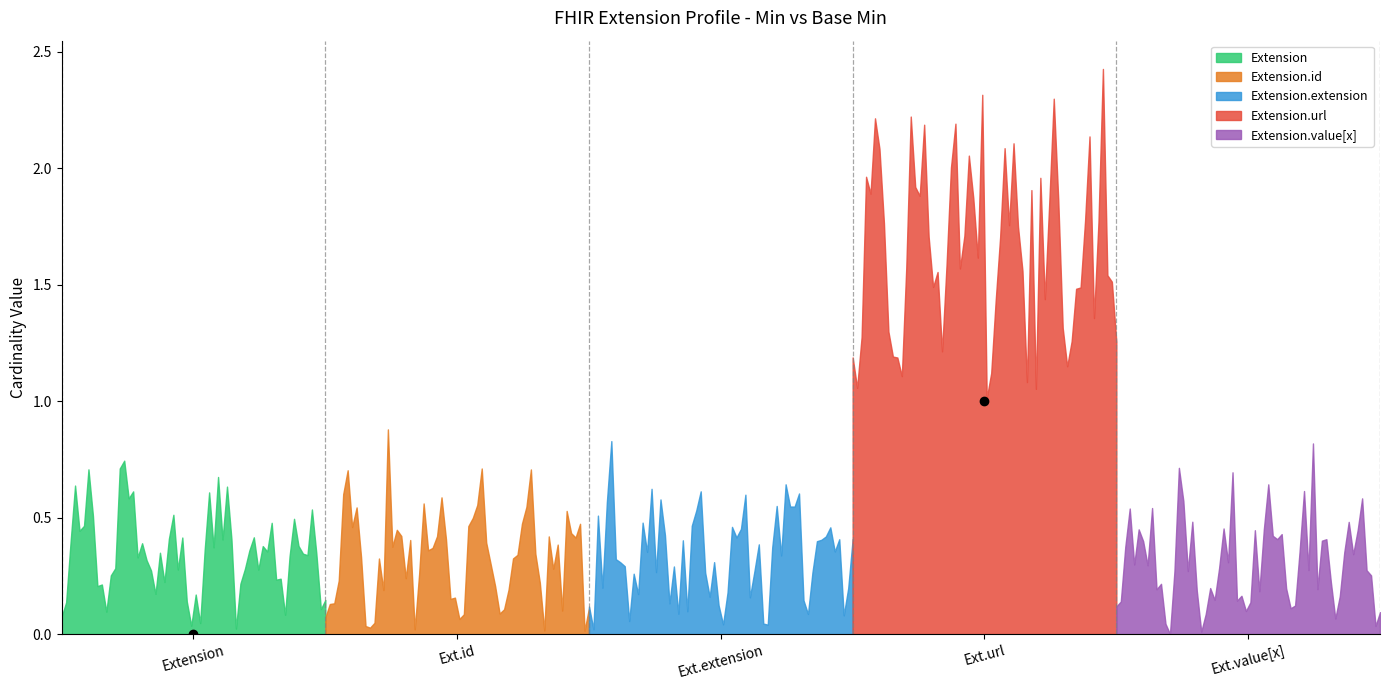

True or false: Min and Base Min cross at least once.

False